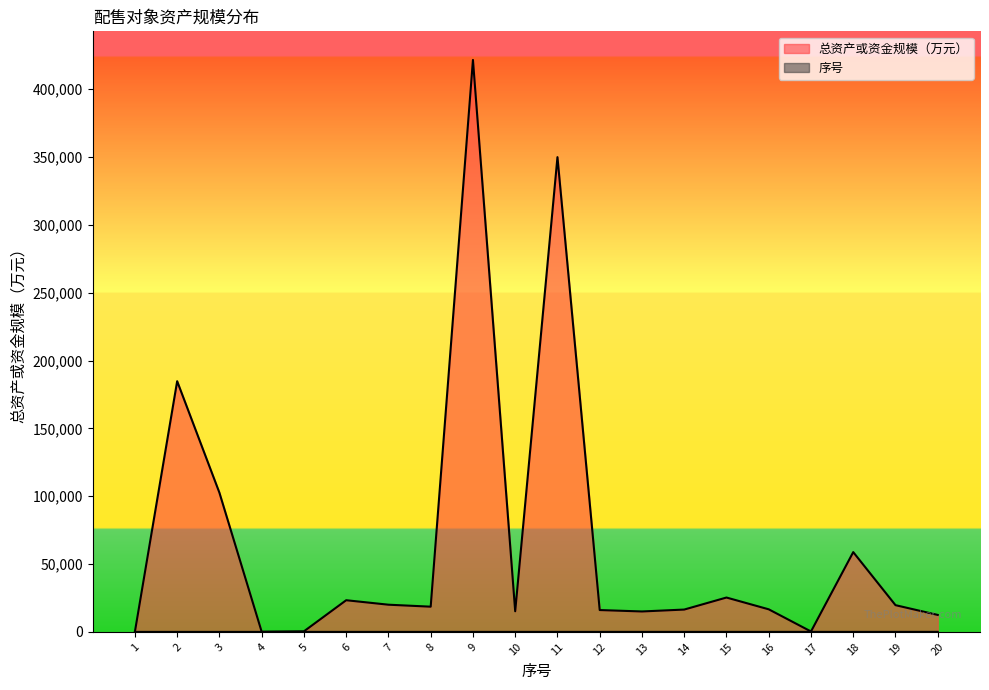

What is the sum of the 总资产或资金规模（万元） values at 5 and 19?

20132